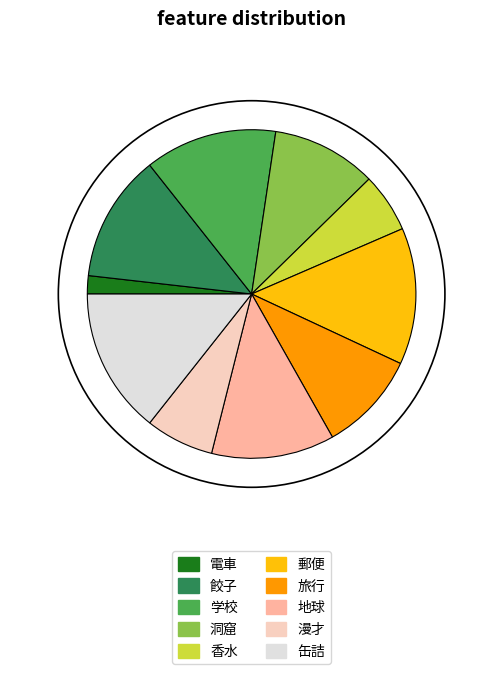

True or false: 旅行 accounts for 1% of the total.

False